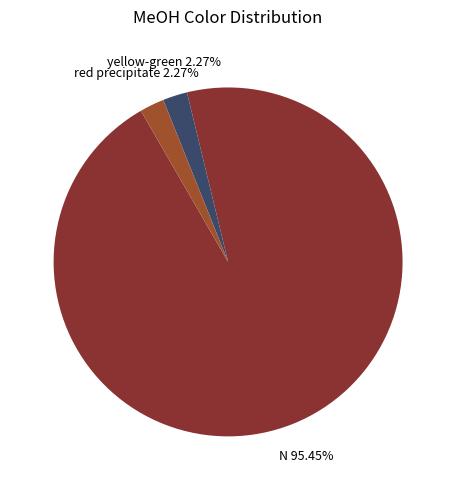

How many slices are in this pie chart?

3